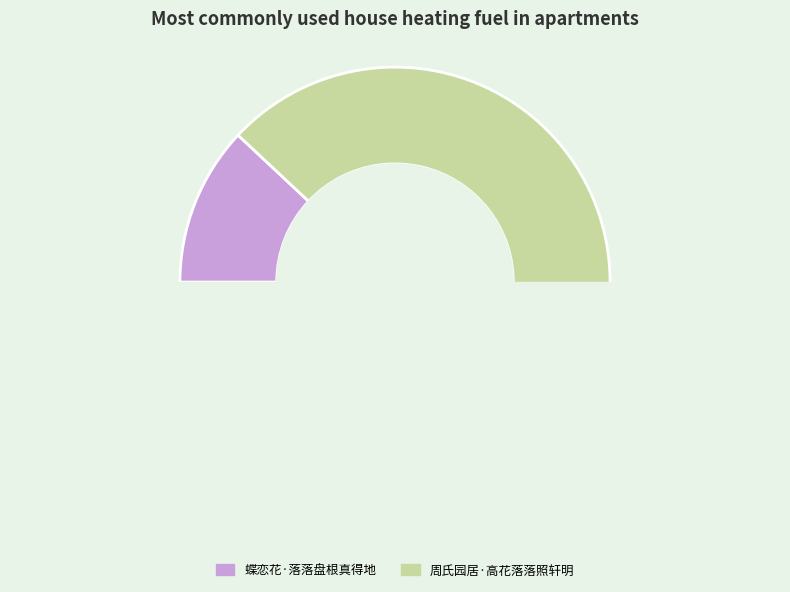

To the nearest percent, what is the average slice percentage?

50%